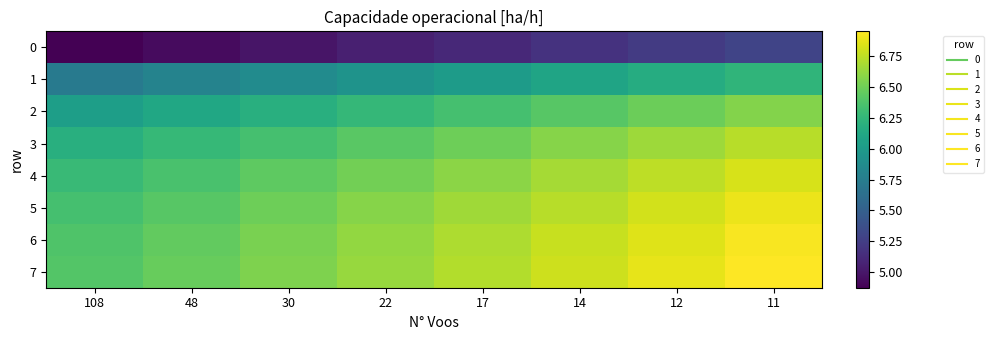

Which label corresponds to the smallest value in the chart?

108